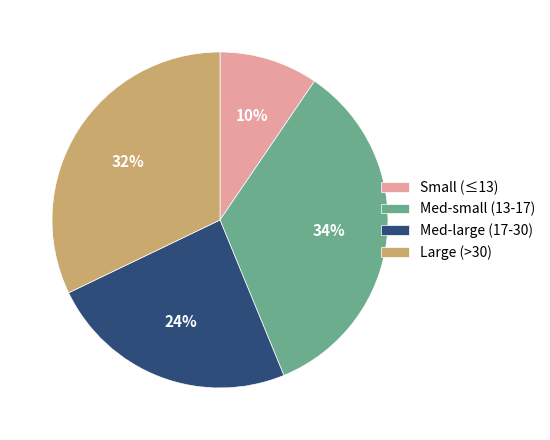

What is the largest slice in the pie chart?

Med-small (13-17)